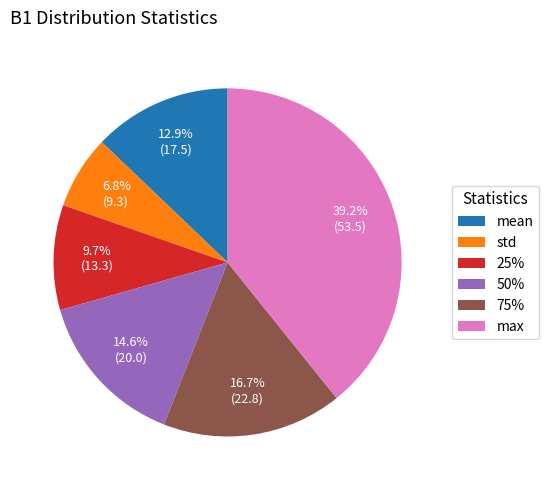

Which slice is the smallest?

std